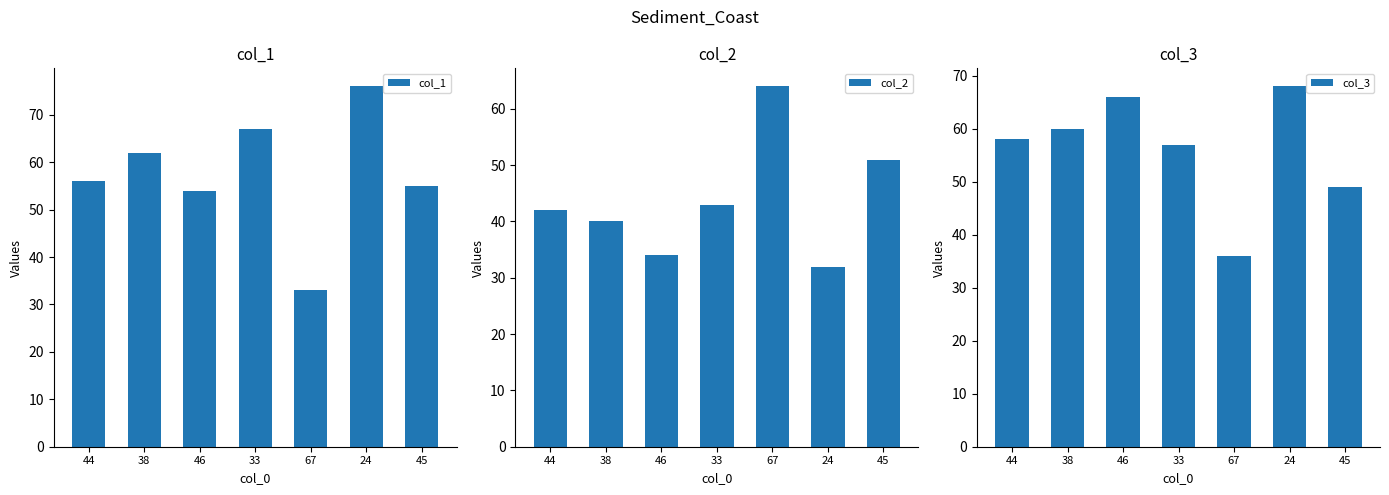

At which label does col_1 first exceed 56?

38